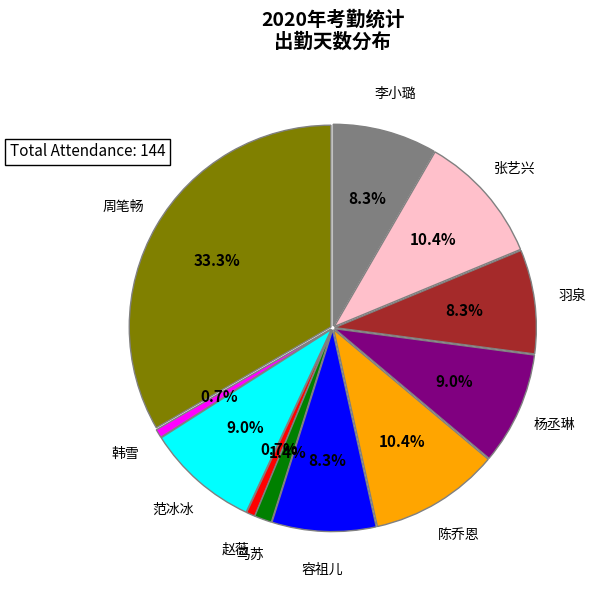

Is there any slice that represents more than half of the pie?

No